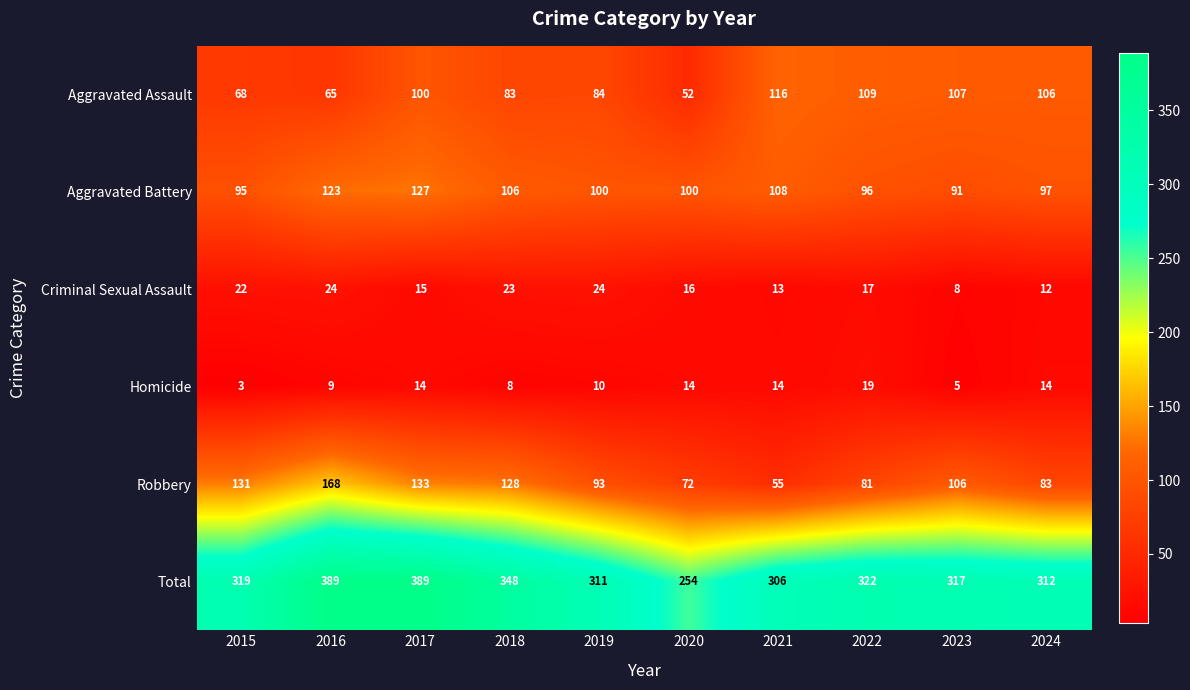

At 2021, list the series in order from largest to smallest.

Total, Aggravated Assault, Aggravated Battery, Robbery, Homicide, Criminal Sexual Assault